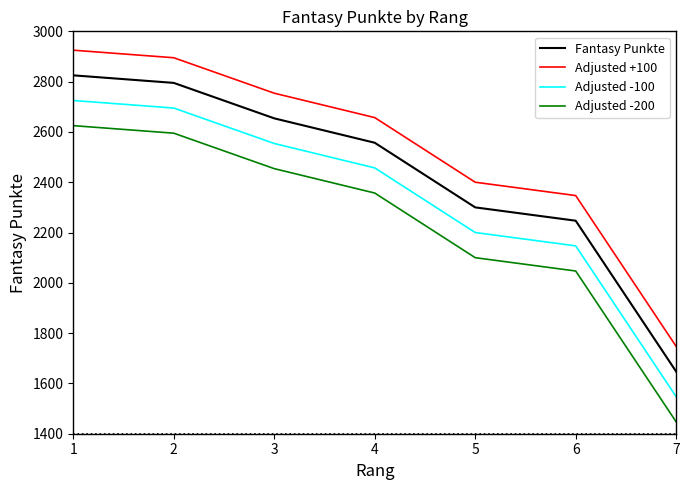

Which series has the largest total across all categories?

Adjusted +100